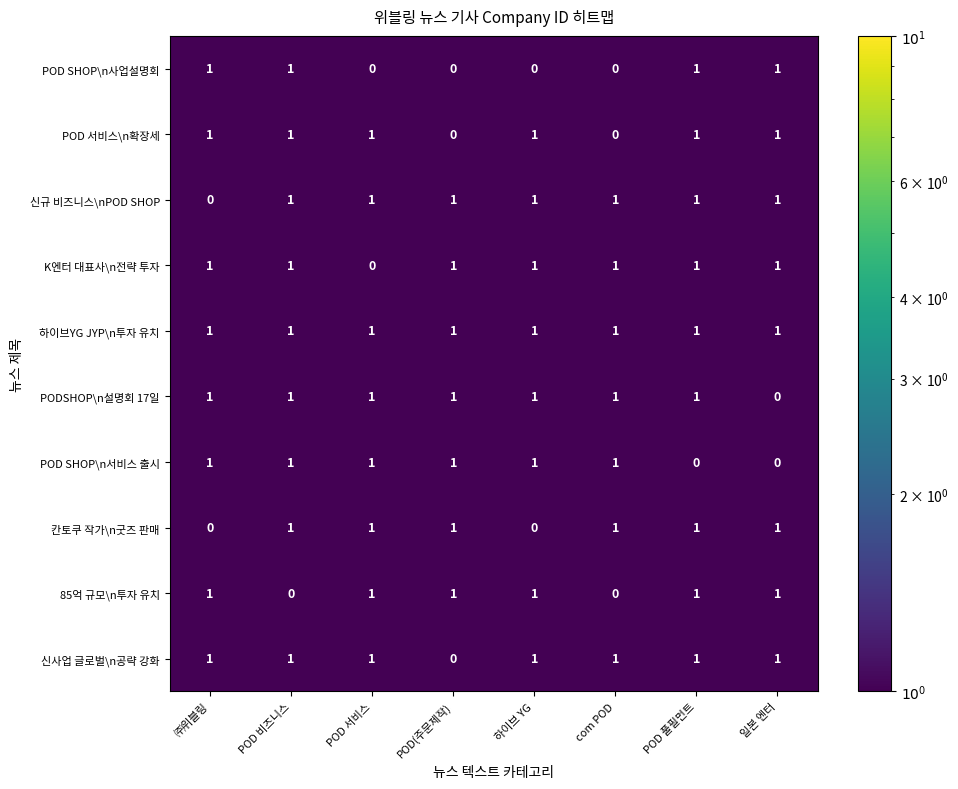

Which series has the largest total across all categories?

하이브YG JYP\n투자 유치